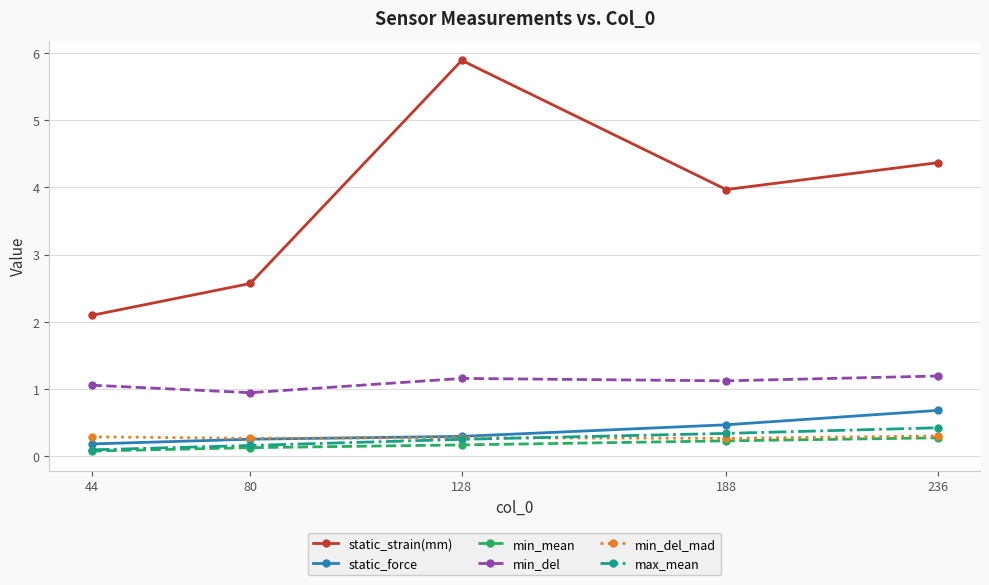

Count the number of data series in this chart.

6